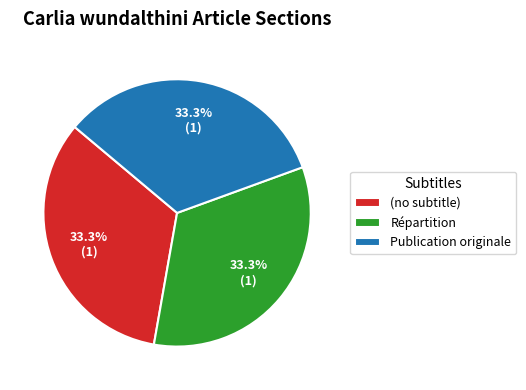

To the nearest percent, what is the difference between the largest and smallest slice percentages?

0%